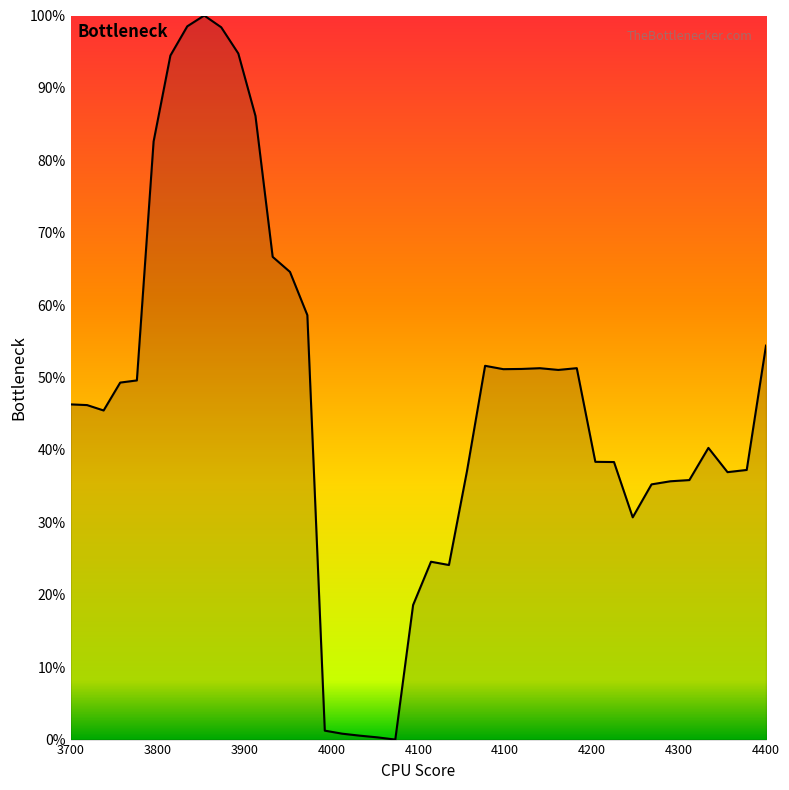

What is the difference between the second highest and second lowest values?

1.0